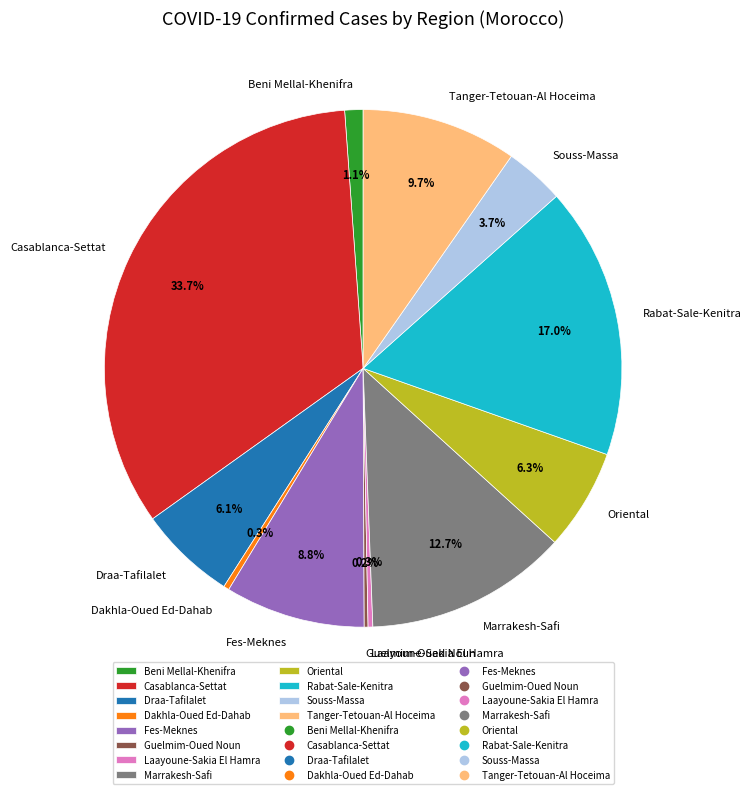

Which has a higher value, Beni Mellal-Khenifra or Oriental?

Oriental